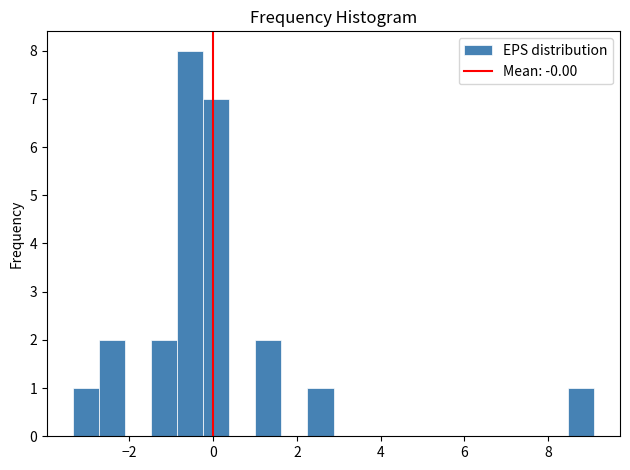

Read against the x-axis, roughly where is the centre of the tallest bar?

-0.6